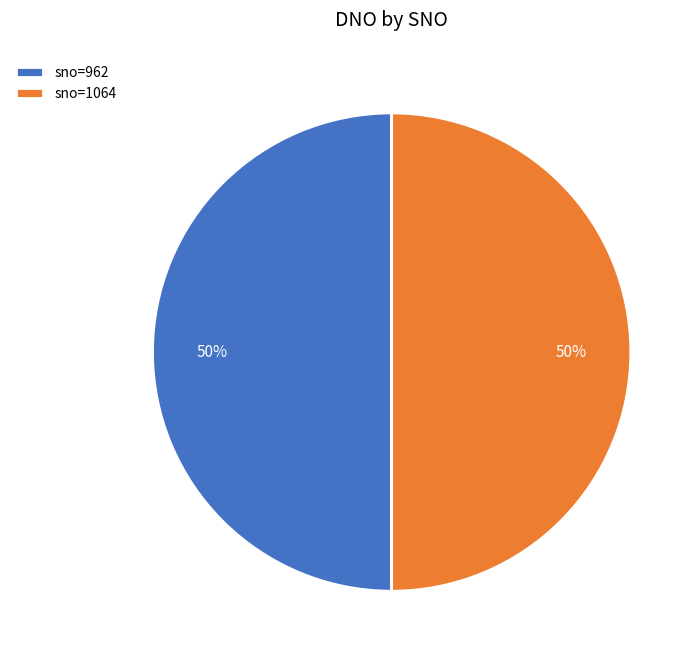

How many segments does this pie chart have?

2